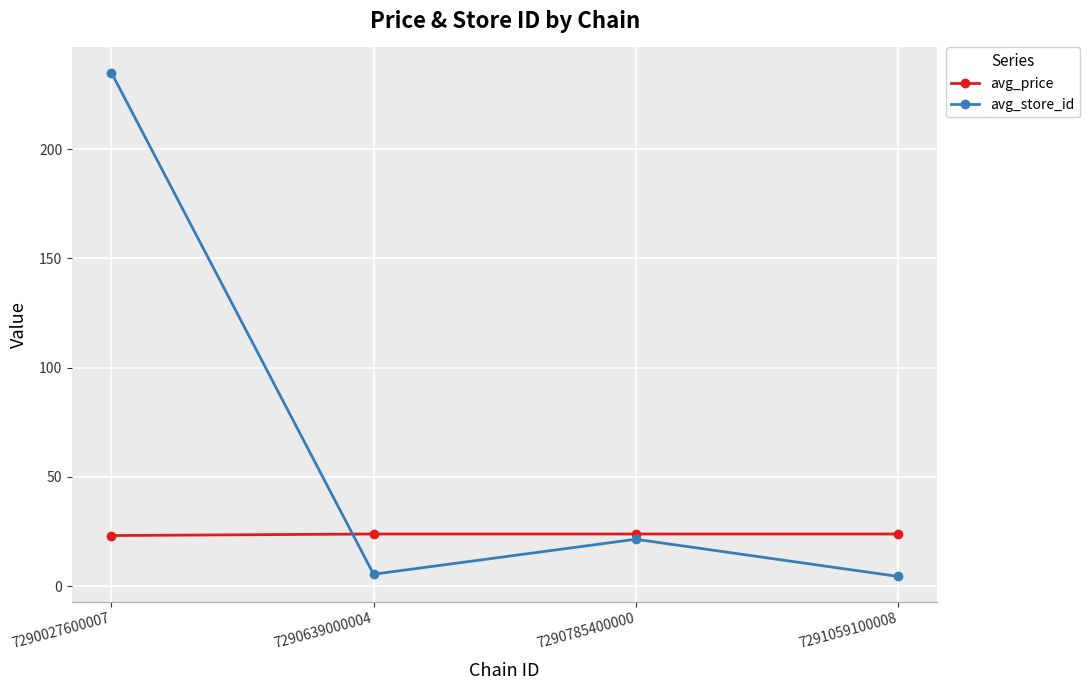

What is the lowest value of the avg_store_id series?

4.5